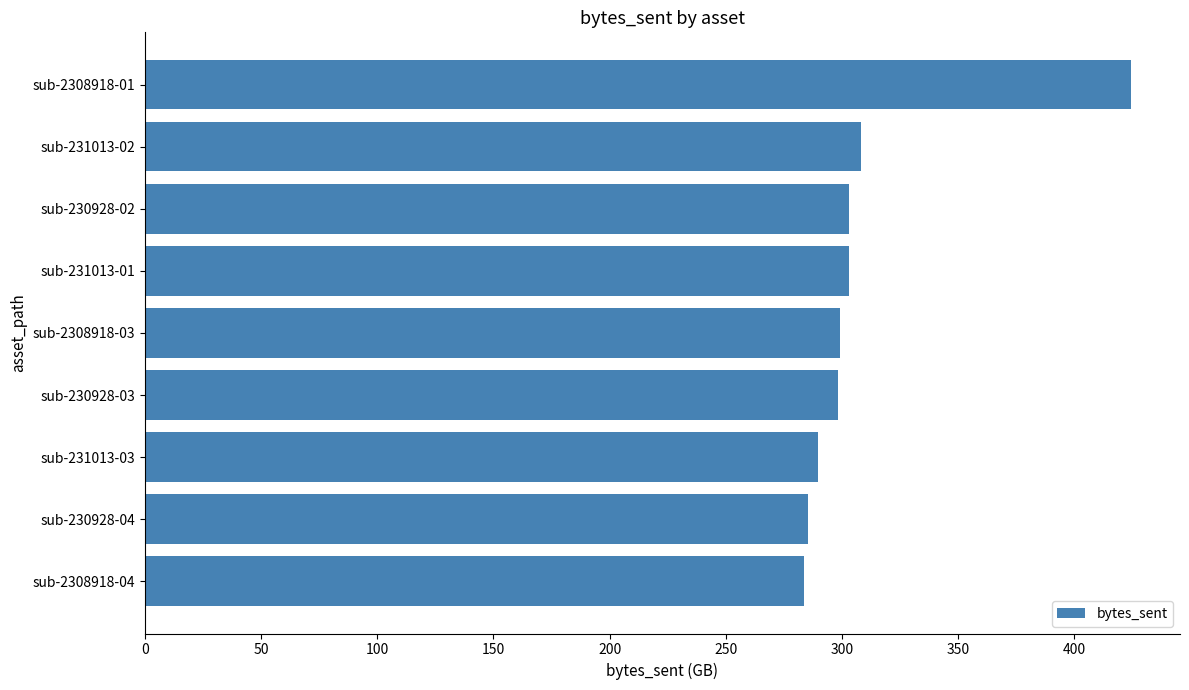

How many series are shown in this chart?

1